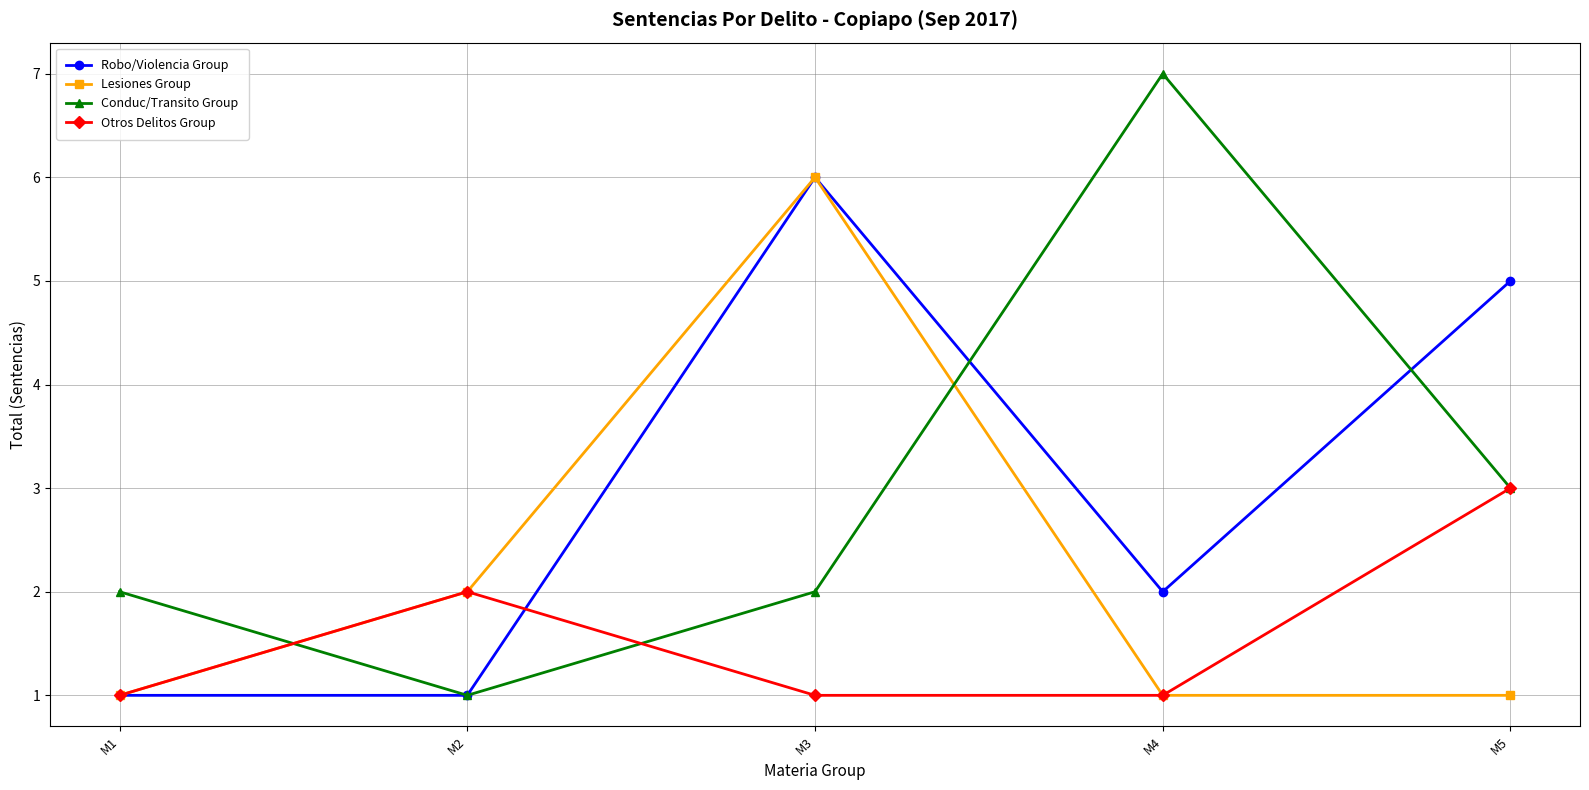

What is the minimum value shown in the chart?

1